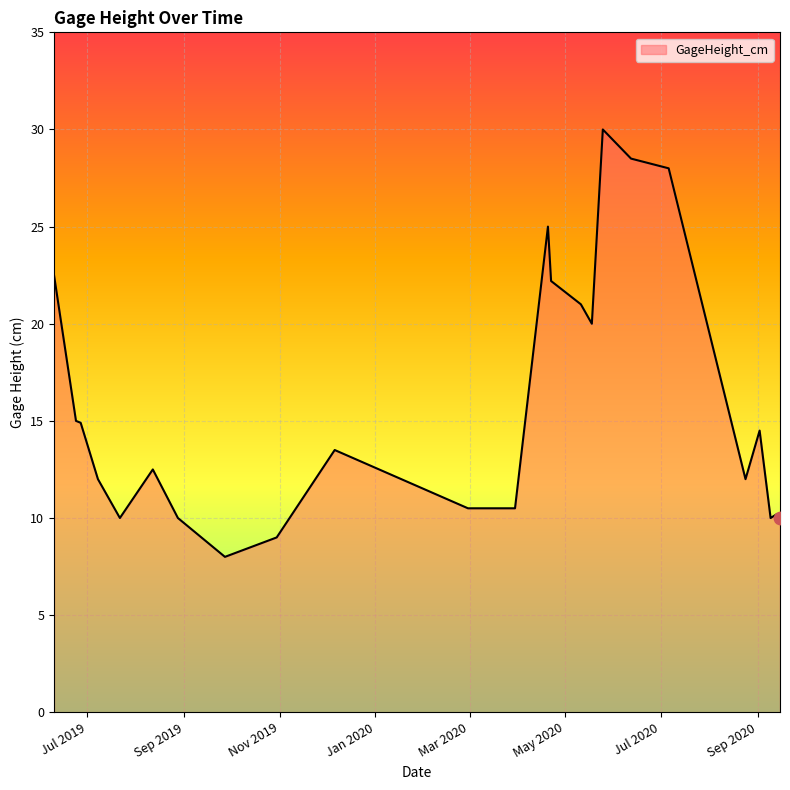

Which has a higher value, 2020-09-02 or 2020-05-25?

2020-05-25